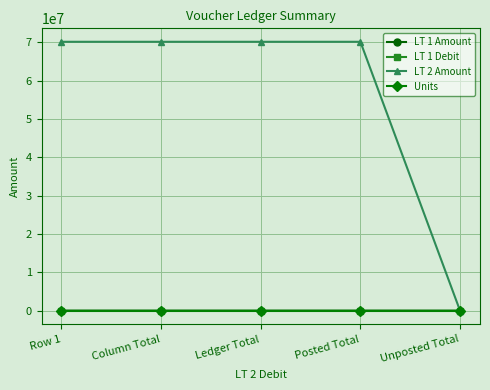

Rank the series by their maximum value, from highest to lowest.

LT 2 Amount, LT 1 Amount, LT 1 Debit, Units